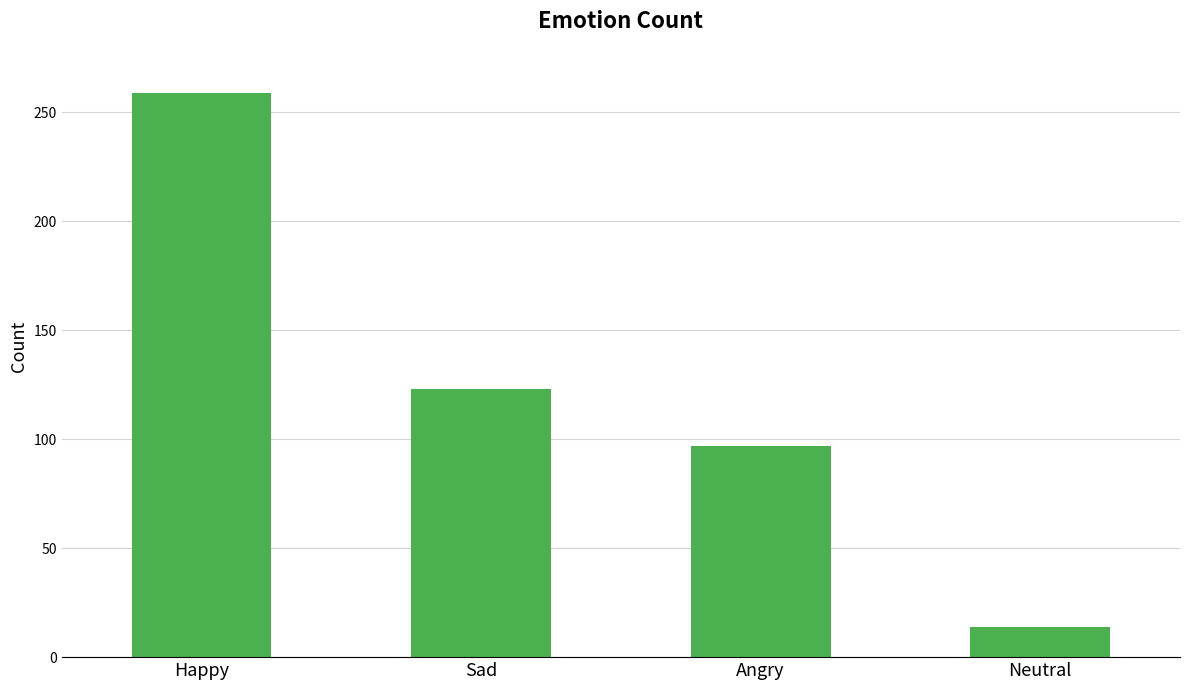

What is the difference between the maximum and minimum values?

245